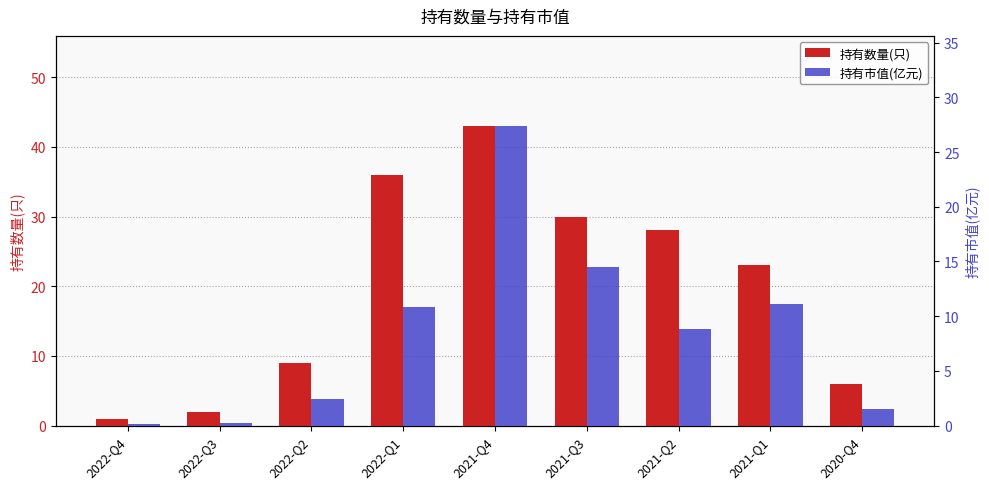

Reading right to left, transcribe all the data shown in this chart.

持有数量(只): 2020-Q4=6.0	2021-Q1=23.0	2021-Q2=28.0	2021-Q3=30.0	2021-Q4=43.0	2022-Q1=36.0	2022-Q2=9.0	2022-Q3=2.0	2022-Q4=1.0
持有市值(亿元): 2020-Q4=1.5	2021-Q1=11.1	2021-Q2=8.8	2021-Q3=14.5	2021-Q4=27.4	2022-Q1=10.8	2022-Q2=2.5	2022-Q3=0.2	2022-Q4=0.1